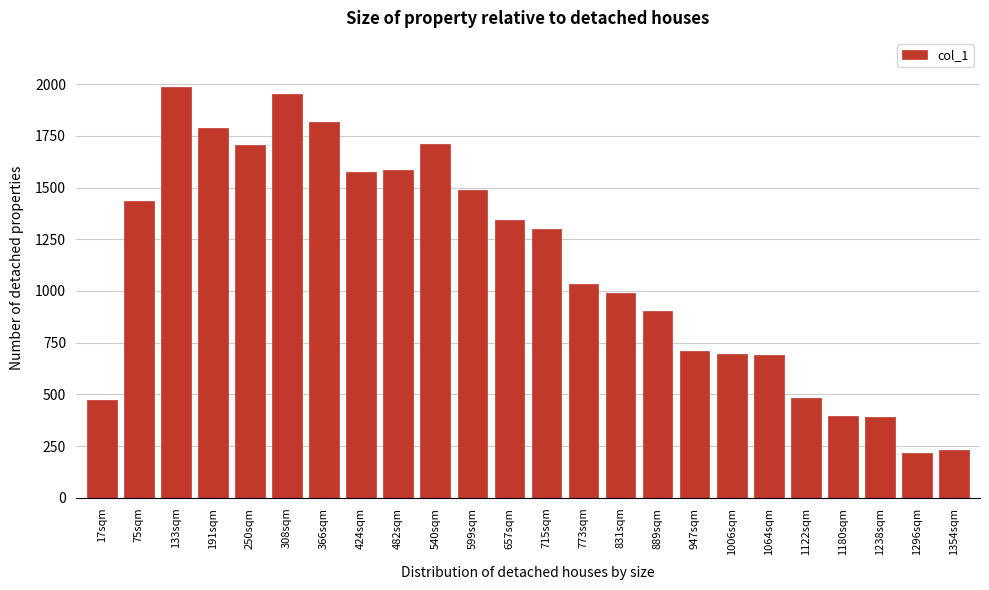

Is it true that the value at 482sqm is 2834?

False